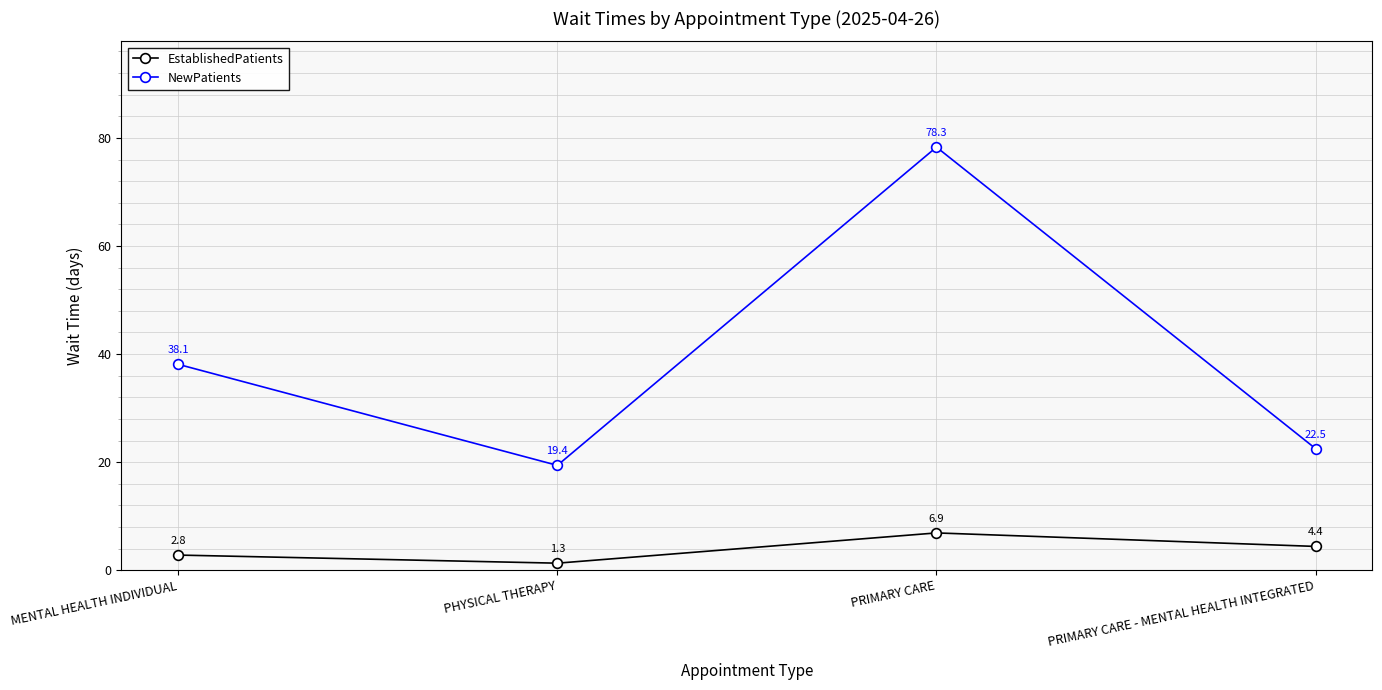

True or false: EstablishedPatients has more than 2 interior local peaks.

False